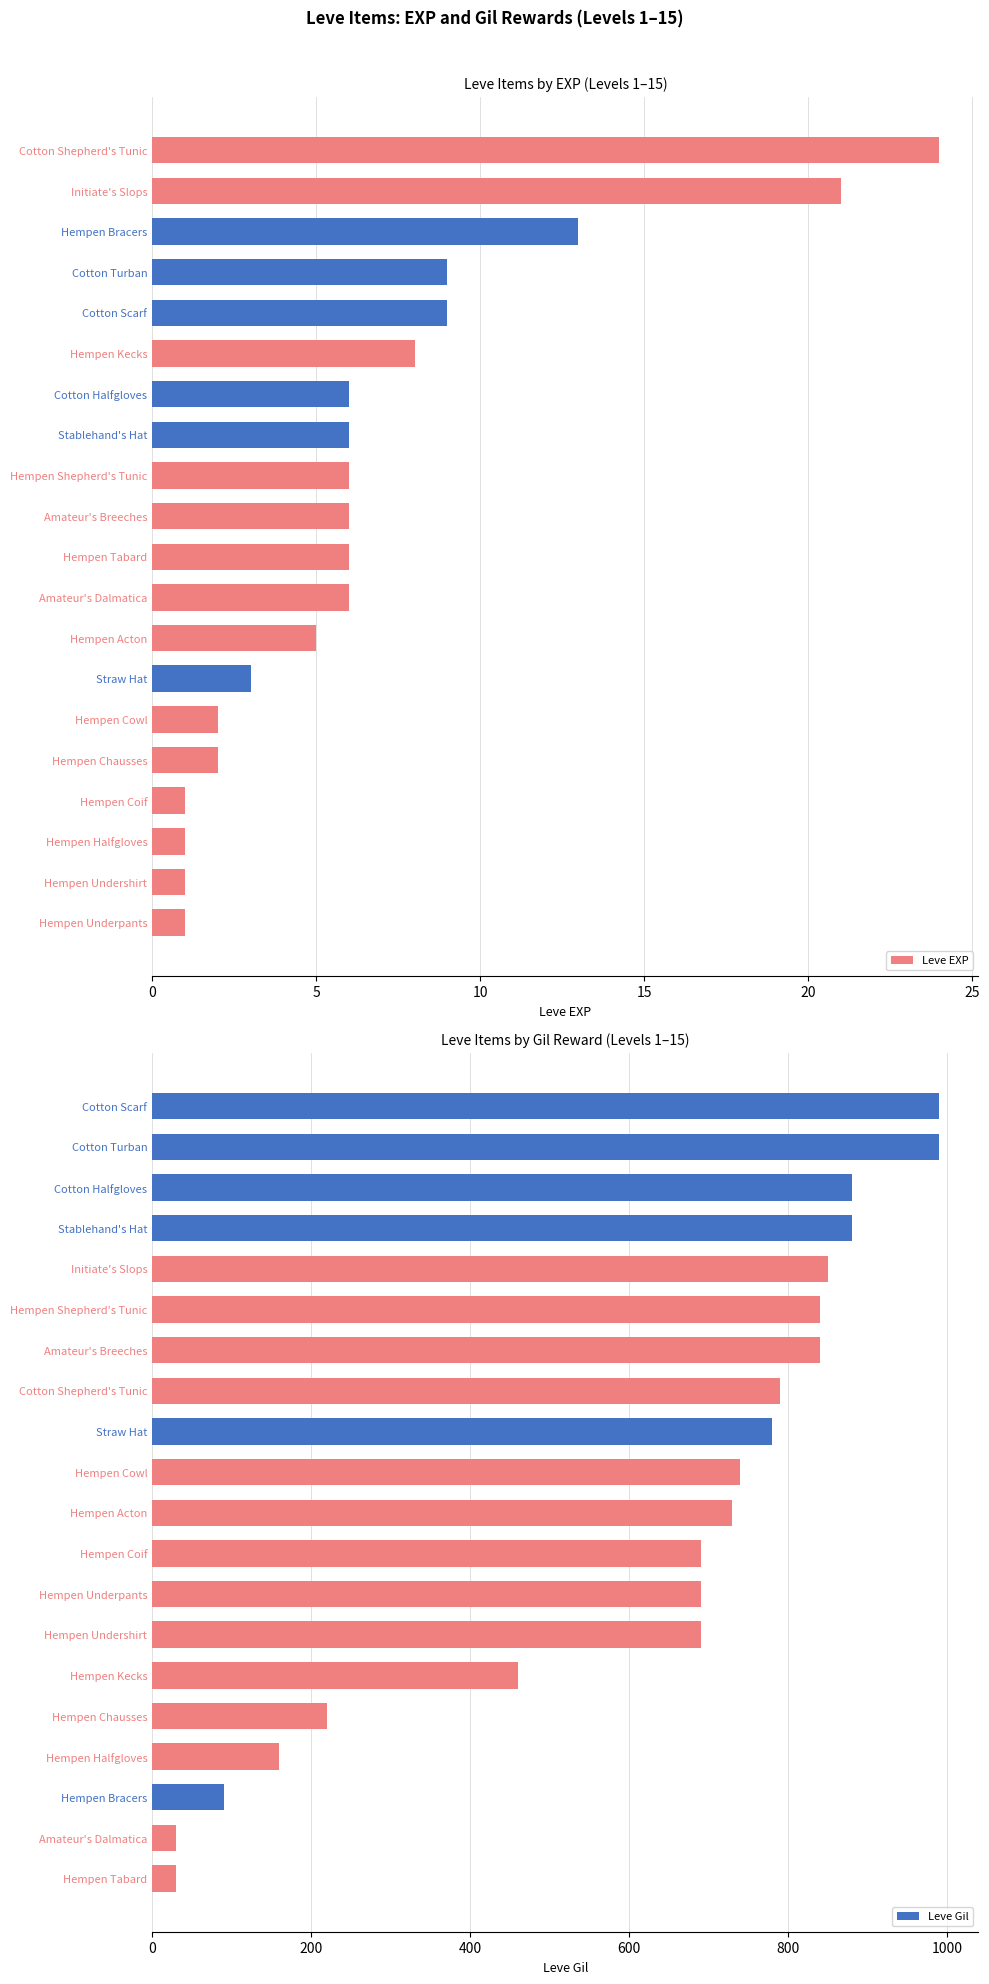

True or false: Leve EXP has a value of 2 at Stablehand's Hat.

False